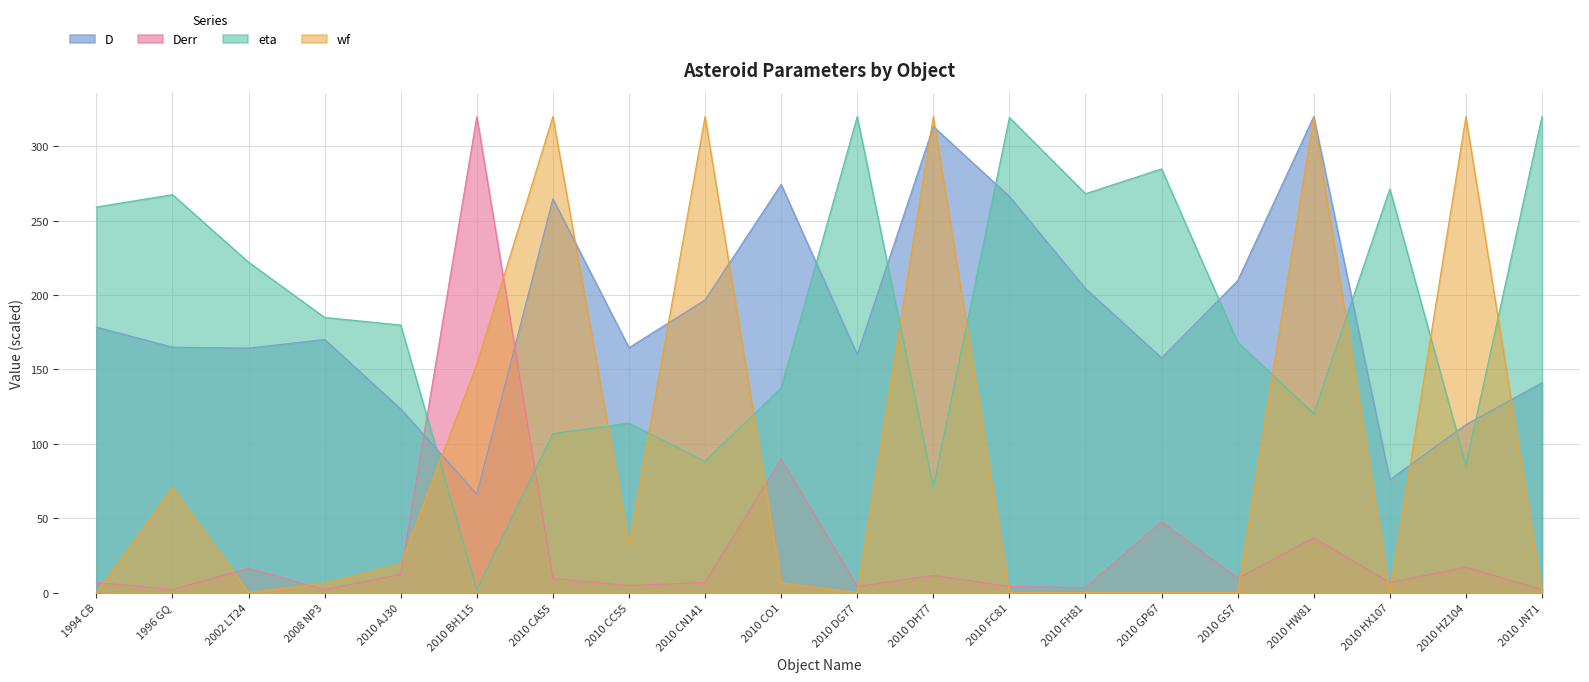

Which series has the largest range (max minus min)?

wf